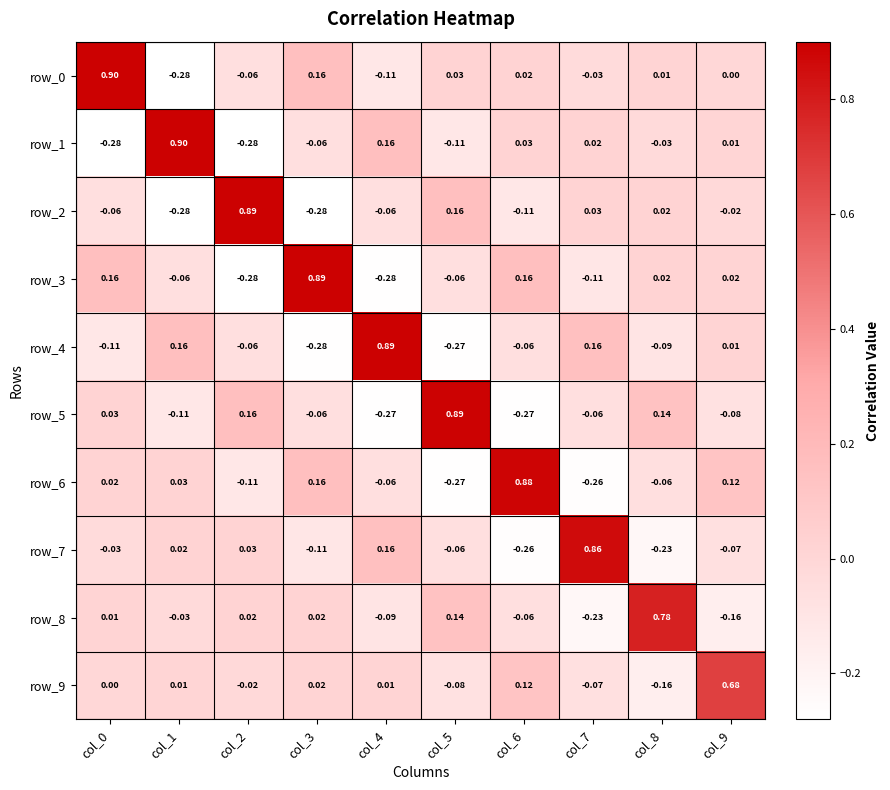

Which series has the largest range (max minus min)?

row_0